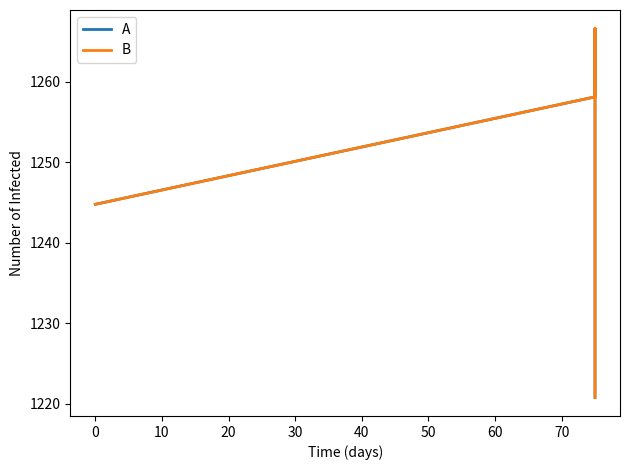

What is the highest value of the B series?

1266.6